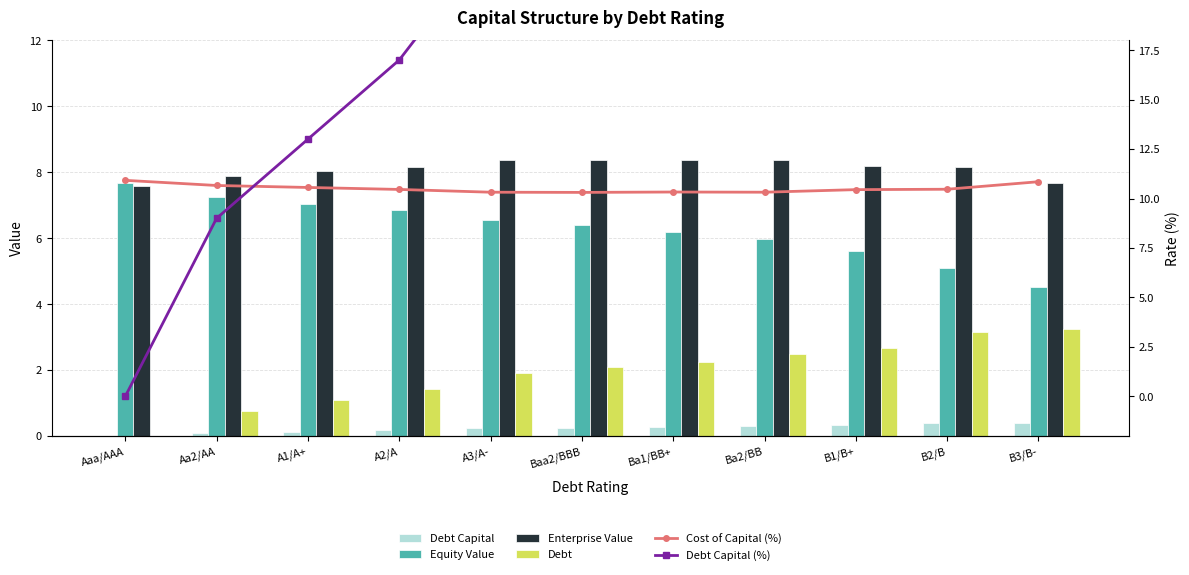

How many positive values does the Debt series have?

10